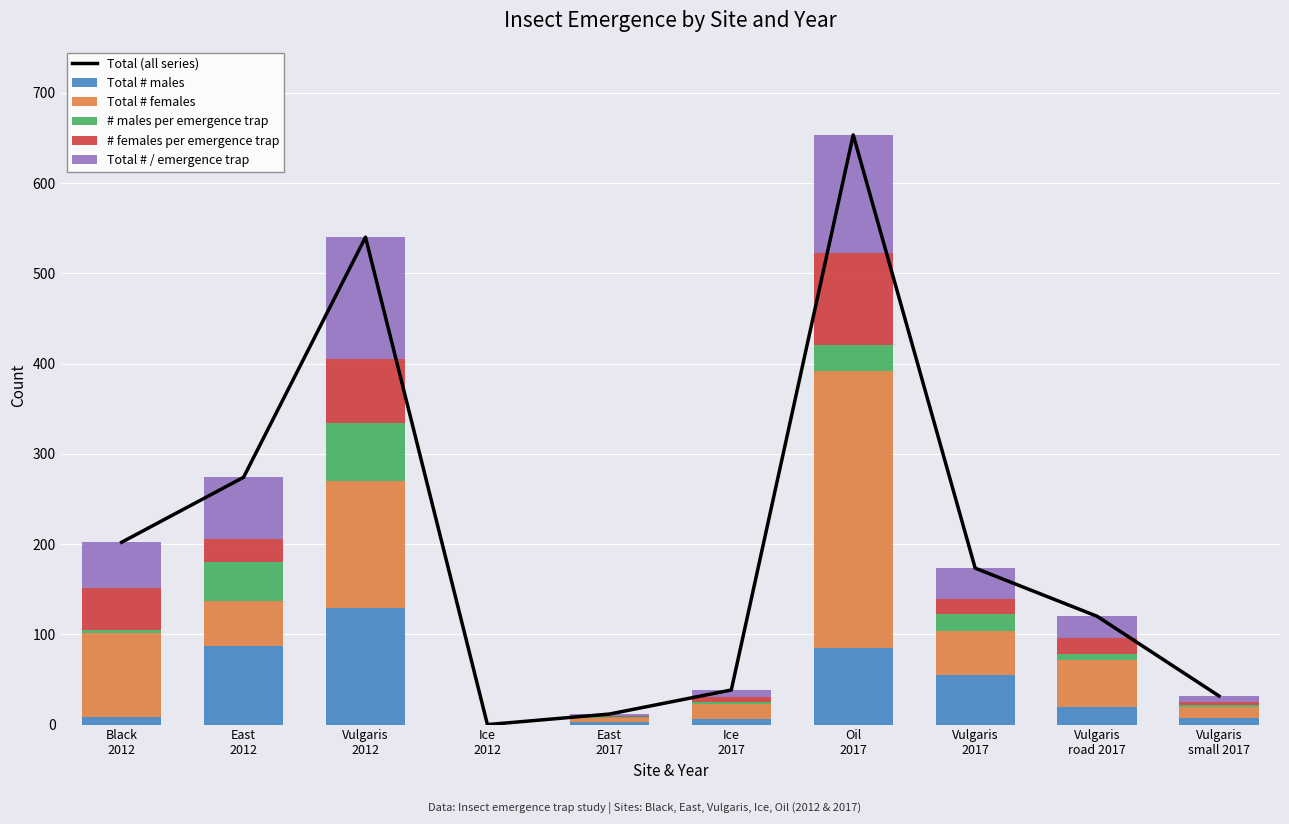

At how many categories does at least one series exceed 317?

2